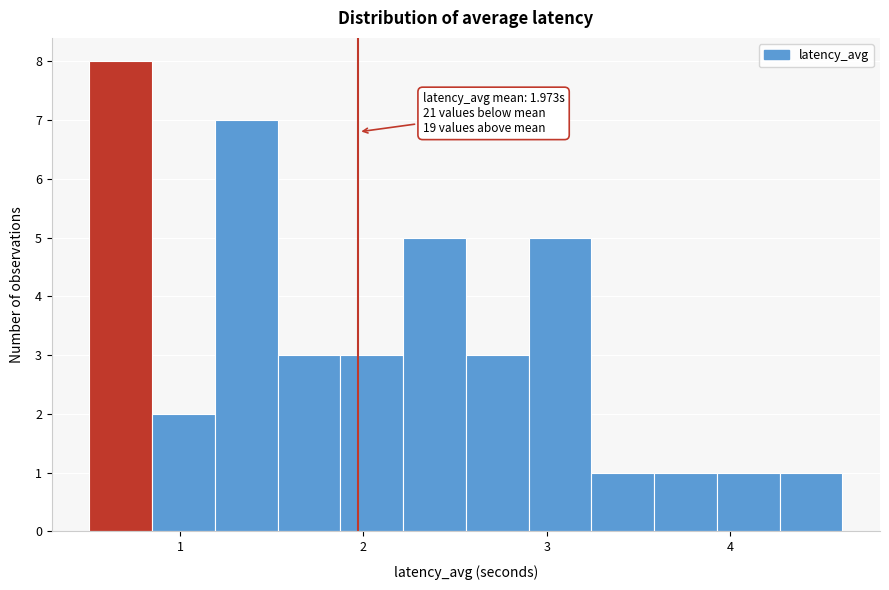

Read against the x-axis, roughly where is the centre of the tallest bar?

0.7